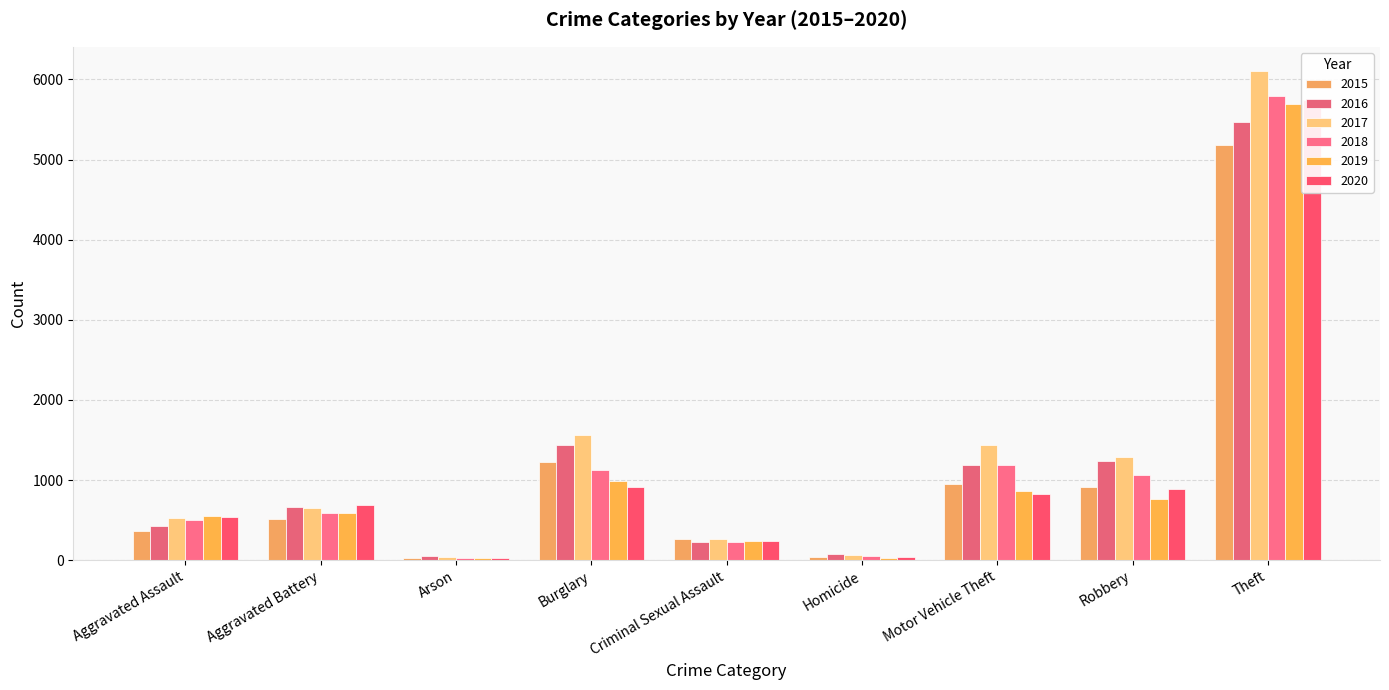

True or false: 2017 has a value of 142 at Criminal Sexual Assault.

False